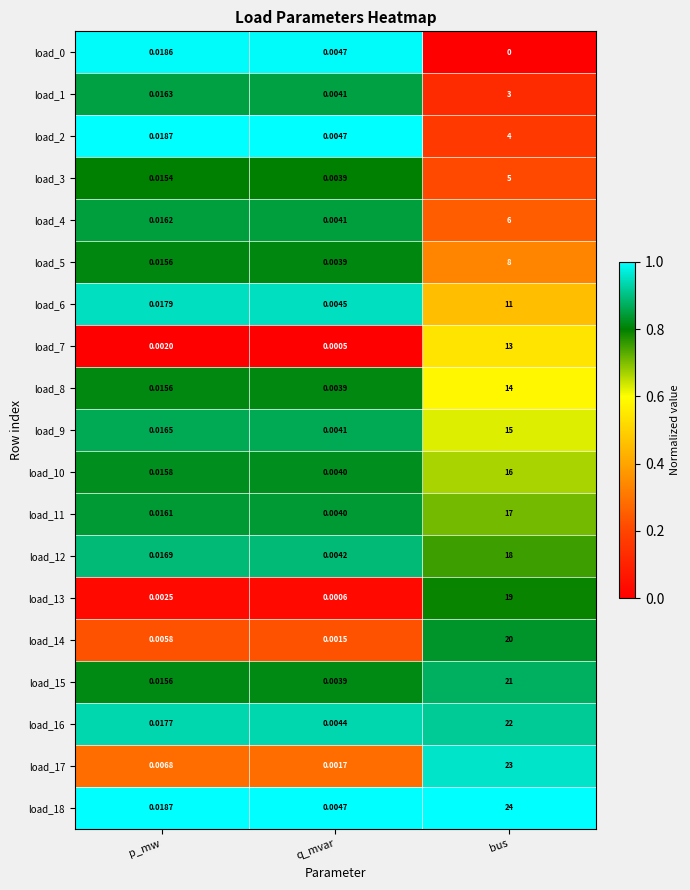

What is the greatest value displayed?

24.0